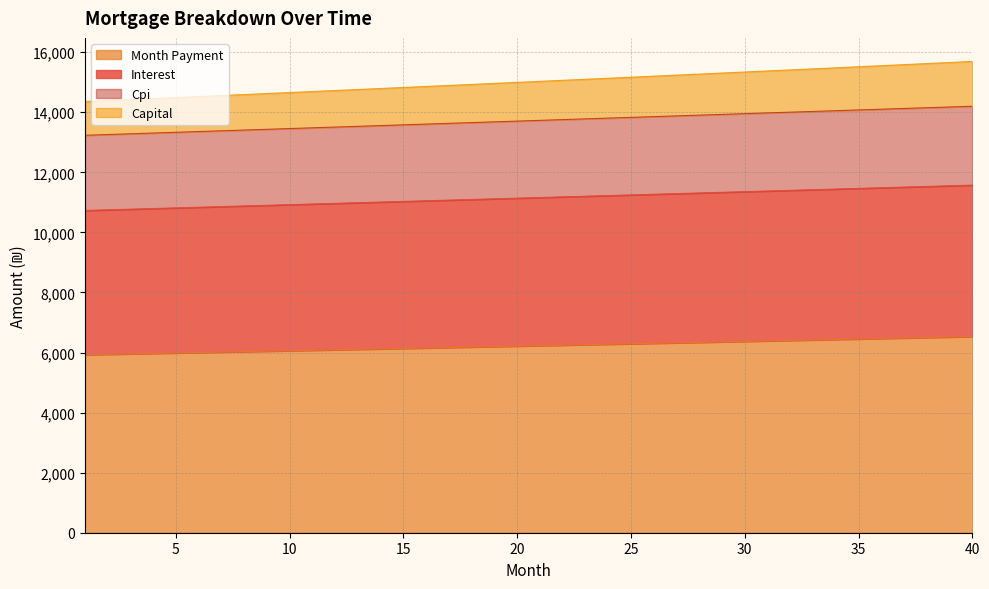

What is the total value across all series at 30?

15340.6